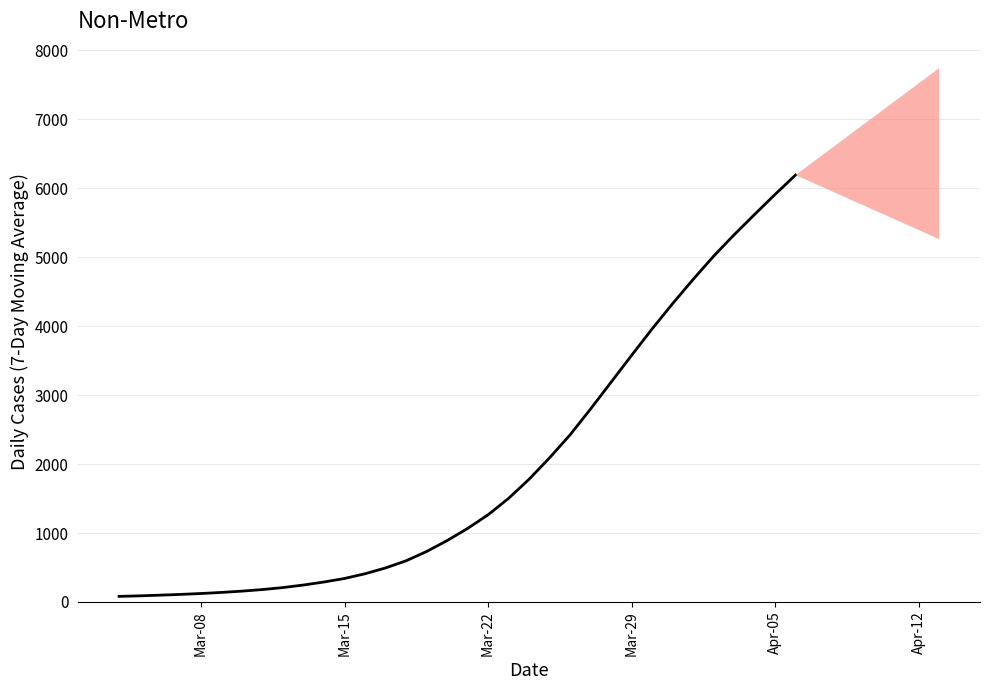

What is the greatest value displayed?

6191.1